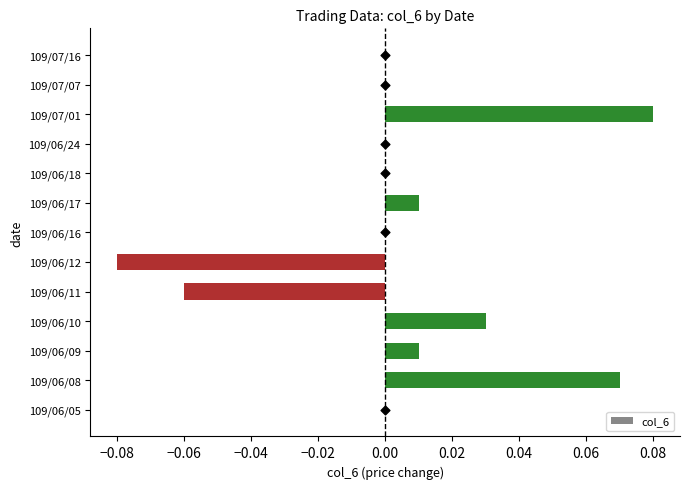

The col_6 series shows -0.1 at 109/07/16. True or false?

False